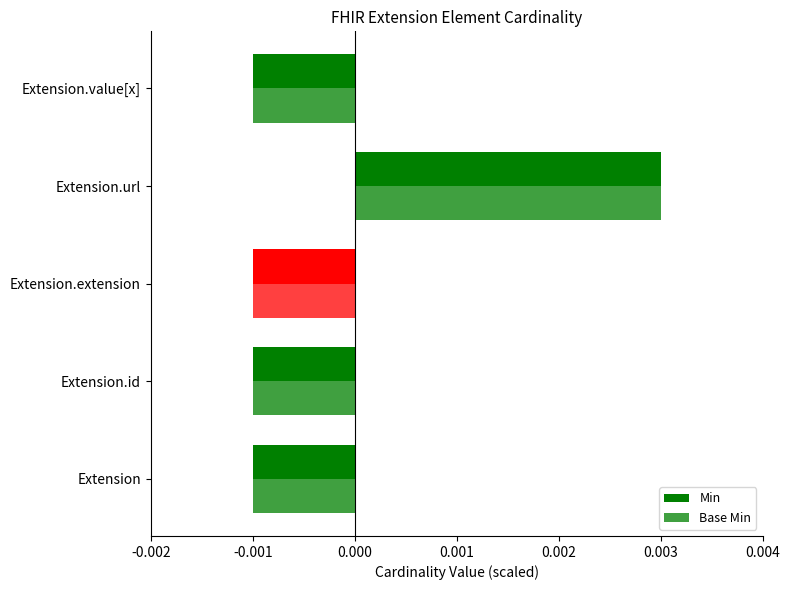

How many values in Base Min are below zero?

4